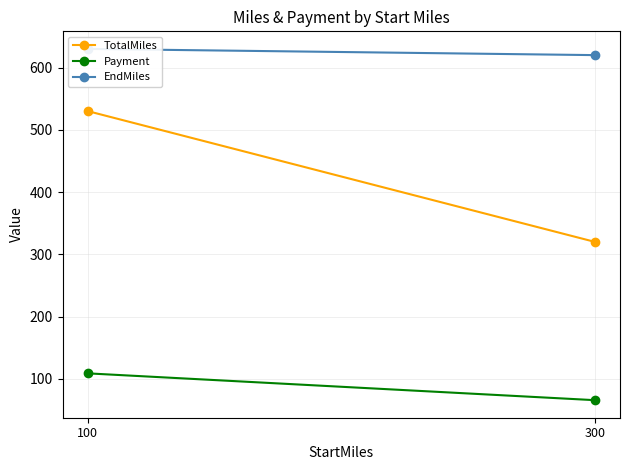

Reading left to right, list all the values displayed in this chart.

TotalMiles: 300=320.0	100=530.0
Payment: 300=65.6	100=108.7
EndMiles: 300=620.0	100=630.0